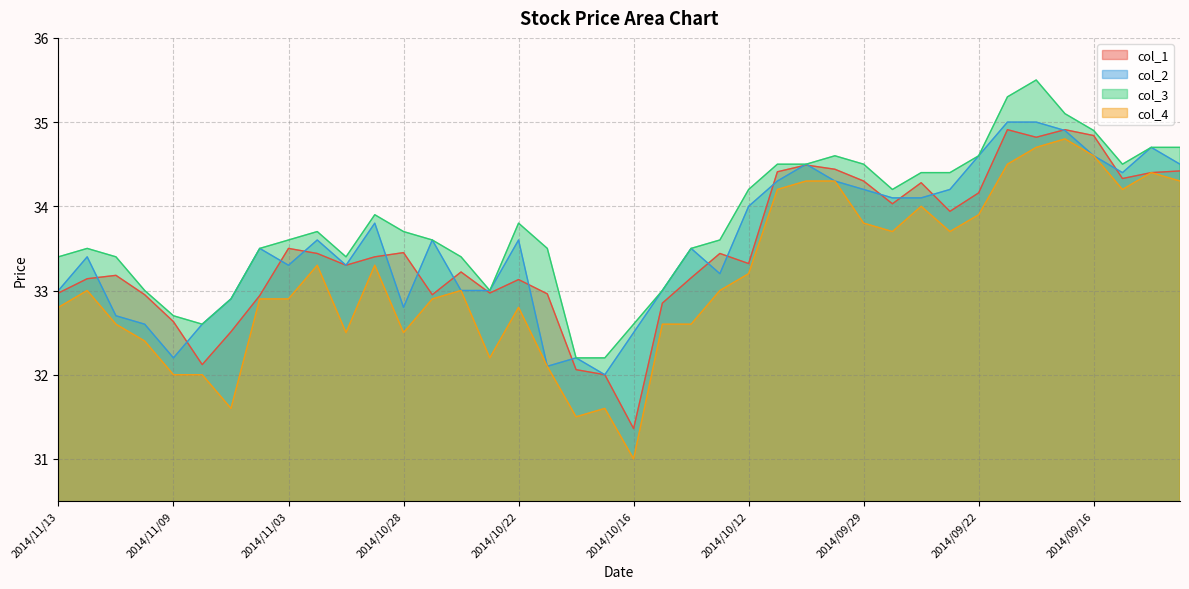

Does the chart display data point markers on the line(s)?

No